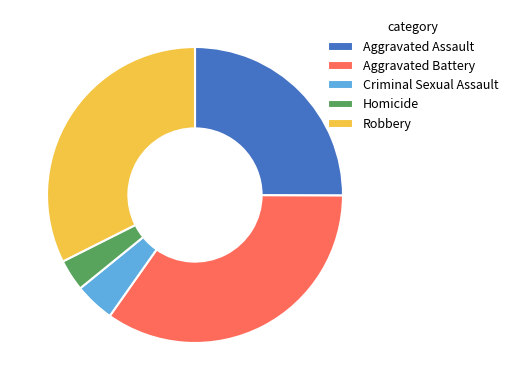

The Criminal Sexual Assault slice represents 4% of the pie. True or false?

True